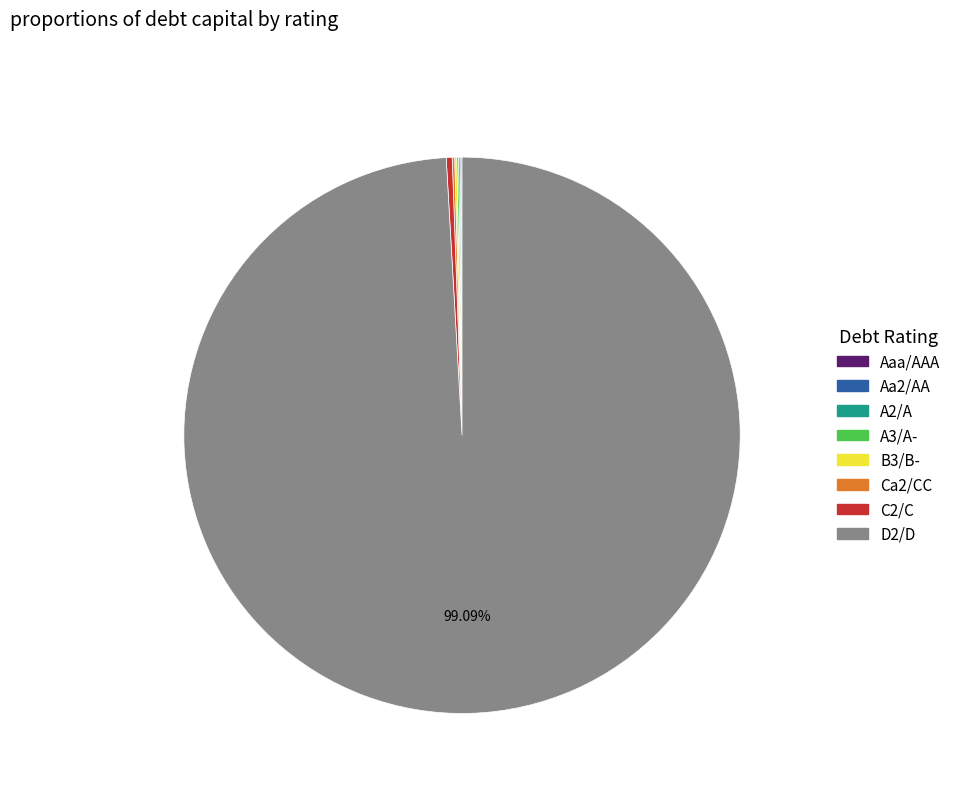

Is D2/D the majority of the pie?

Yes